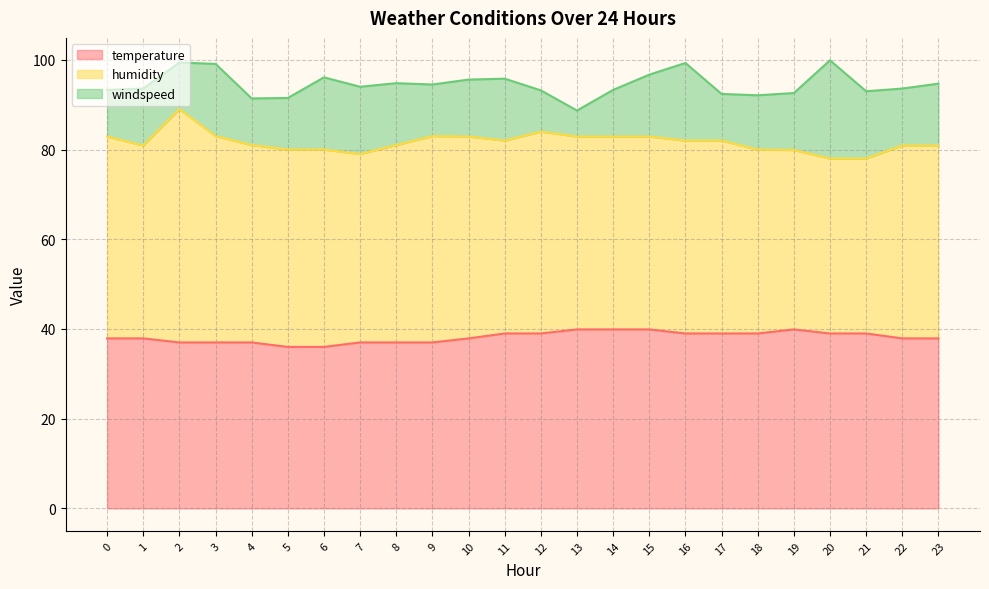

Is the value of temperature at 0 greater than the value of humidity at 15?

No